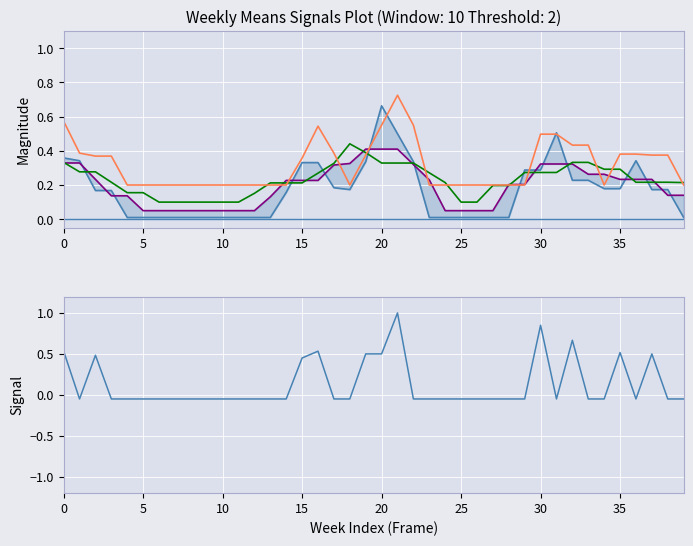

At 21, list the series in order from largest to smallest.

signal, smooth4, smooth1, smooth2, smooth3, baseline